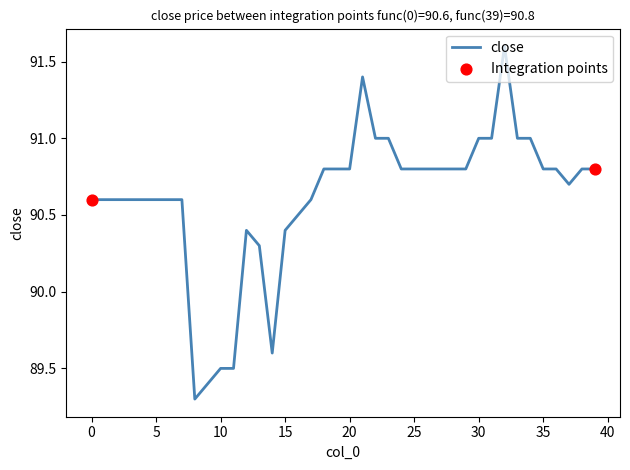

What is the minimum value shown in the chart?

89.3